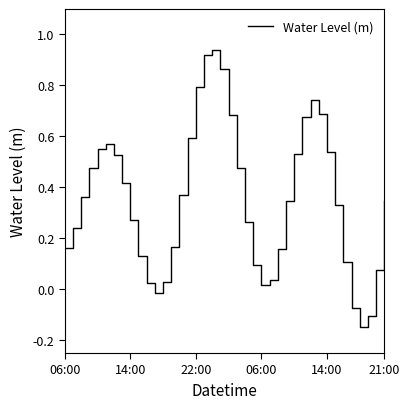

What is the value of the 40th point from the left?

0.3